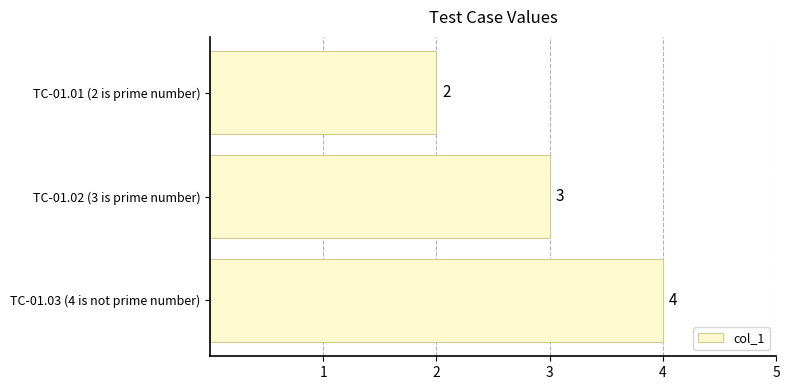

What is the average value?

3